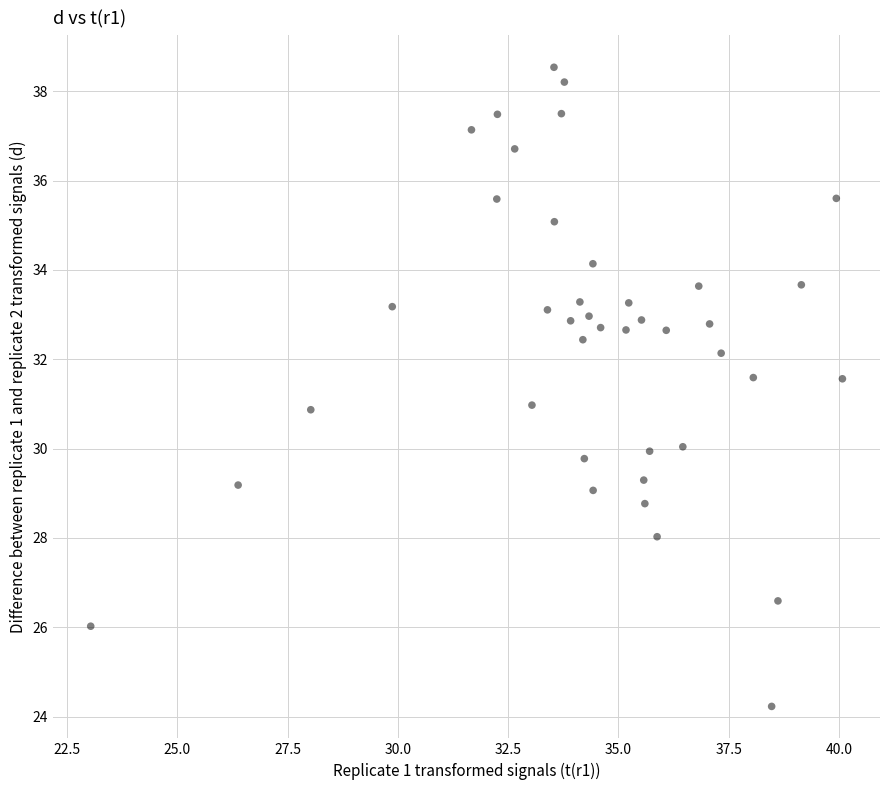

What is the range of X values (max minus min)?

17.0